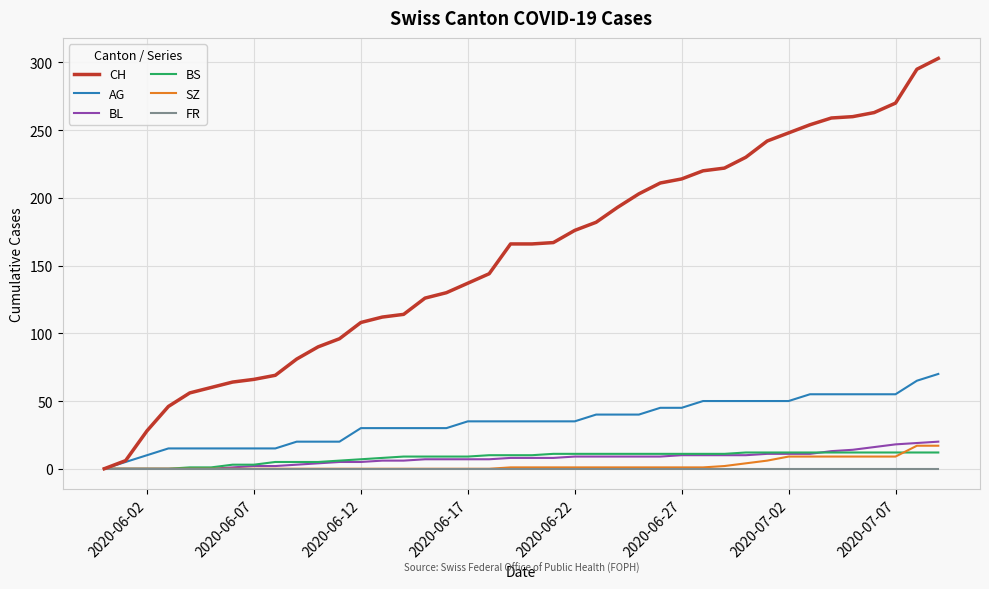

Which series has the widest spread of values?

CH